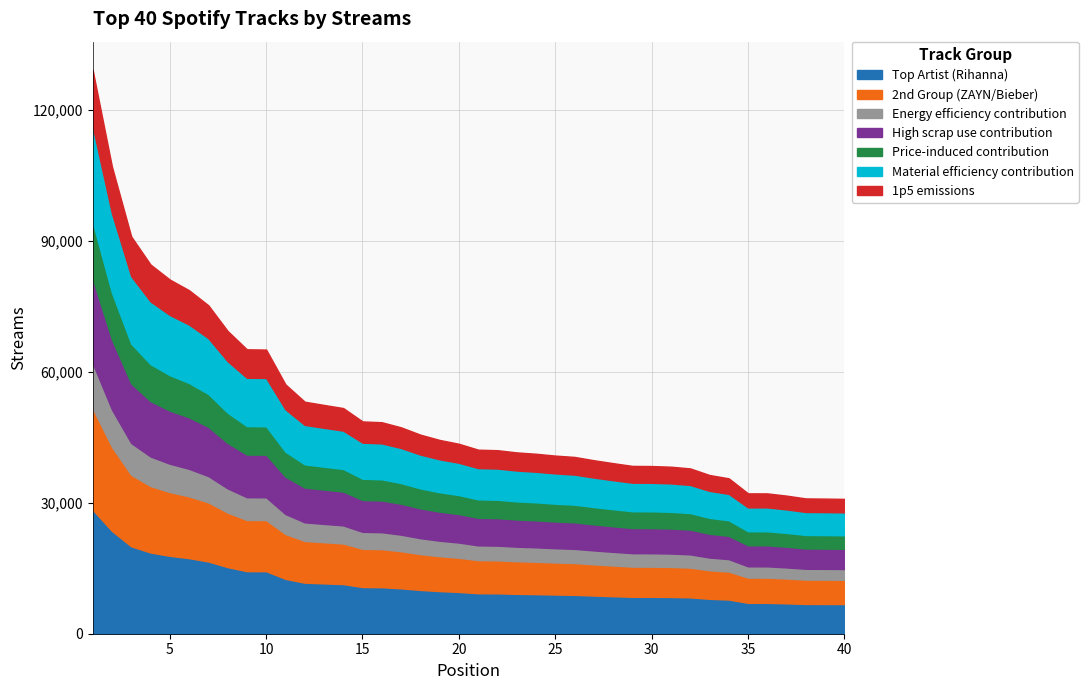

Does the chart display data point markers on the line(s)?

No